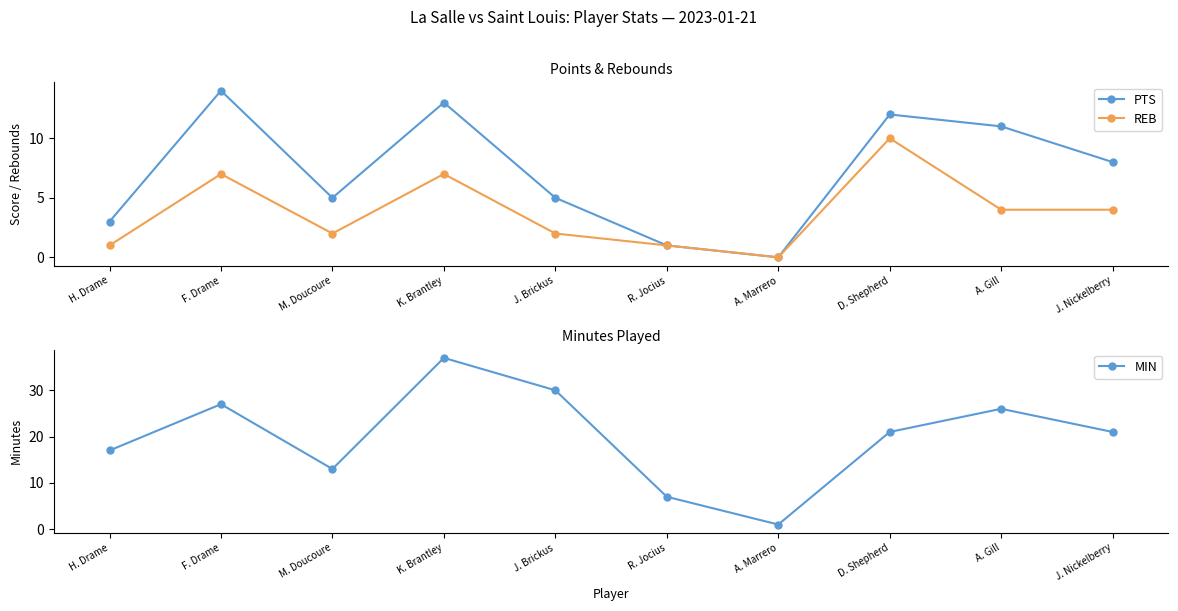

Reading left to right, list all the values displayed in this chart.

PTS: 3	14	5	13	5	1	0	12	11	8
REB: 1	7	2	7	2	1	0	10	4	4
MIN: 17	27	13	37	30	7	1	21	26	21